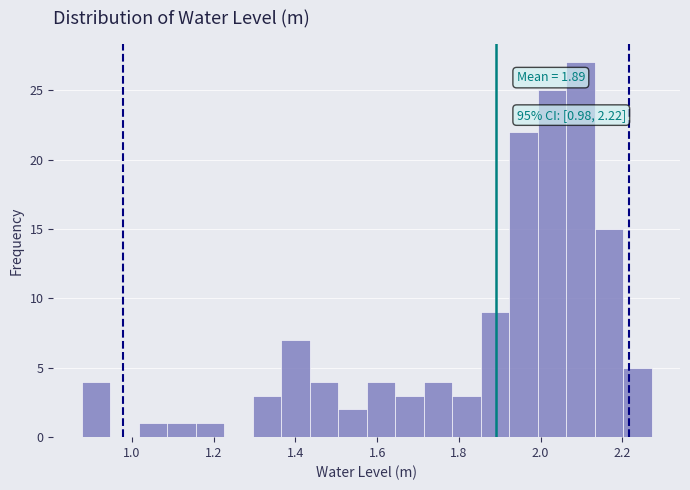

Read against the x-axis, roughly where is the centre of the tallest bar?

2.10